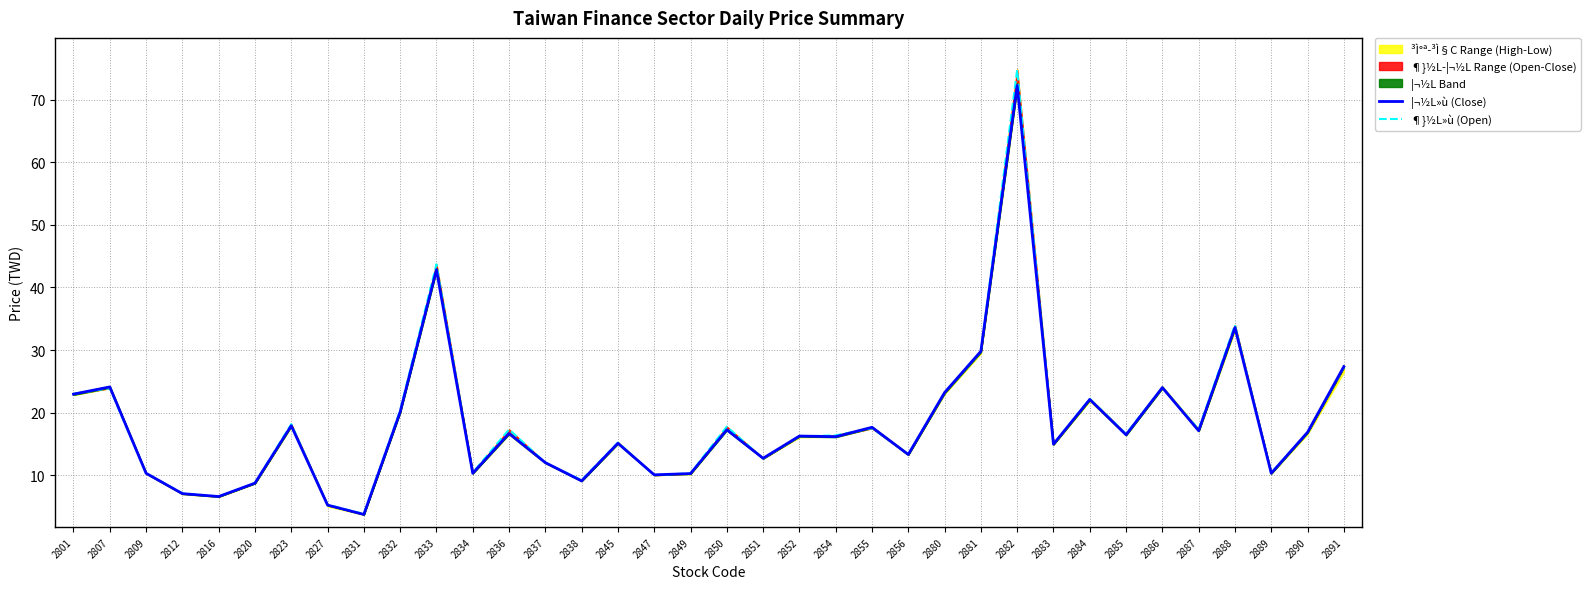

What is the value of the ¶}½L»ù (Open) point at the 9th from the left?

3.8